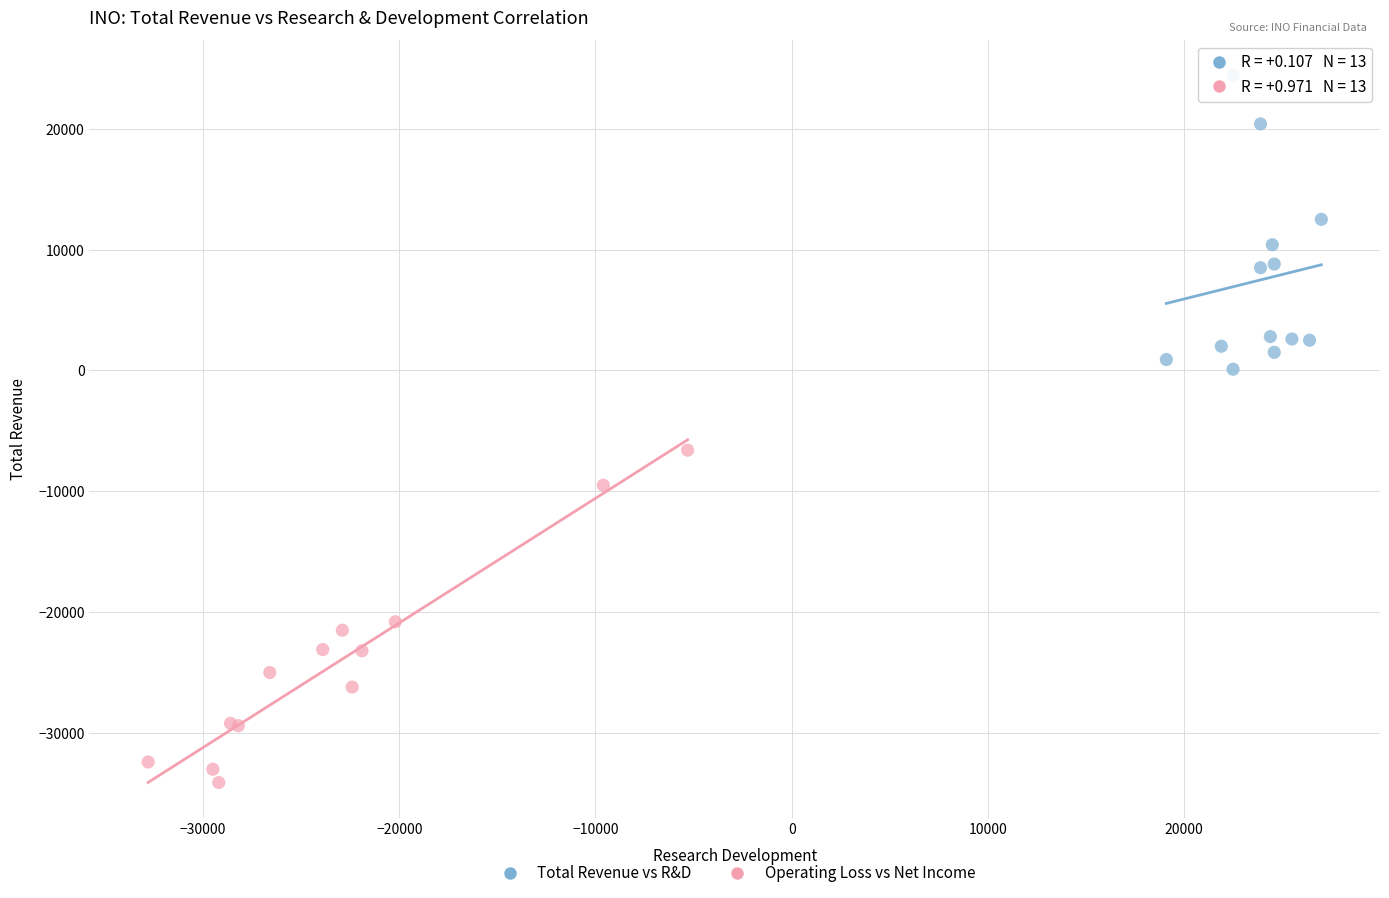

Which series reaches the maximum Y coordinate?

Total Revenue vs R&D